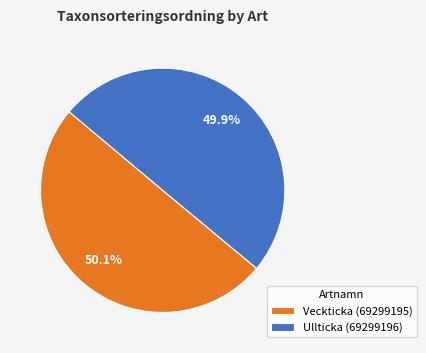

To the nearest percent, what percentage of the pie is Veckticka (69299195)?

50%